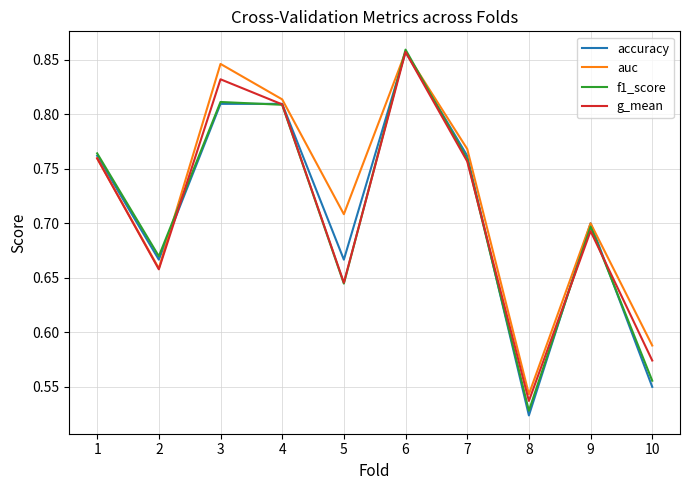

At which label does g_mean reach its minimum?

8